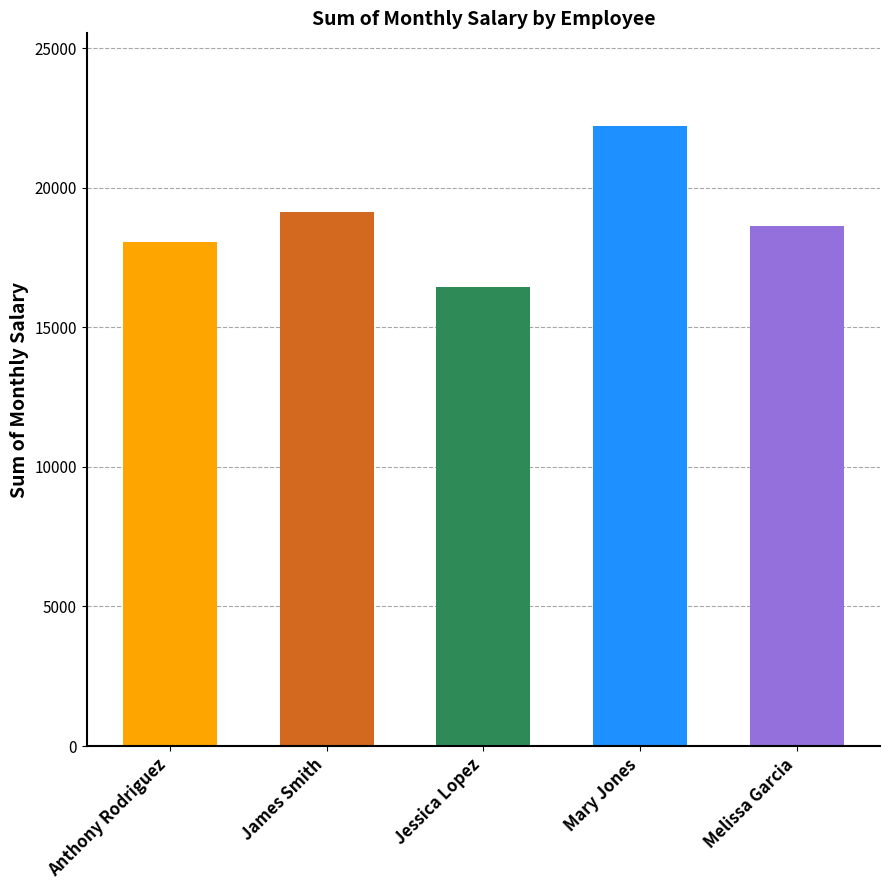

What is the change in value from Anthony Rodriguez to James Smith?

+1073